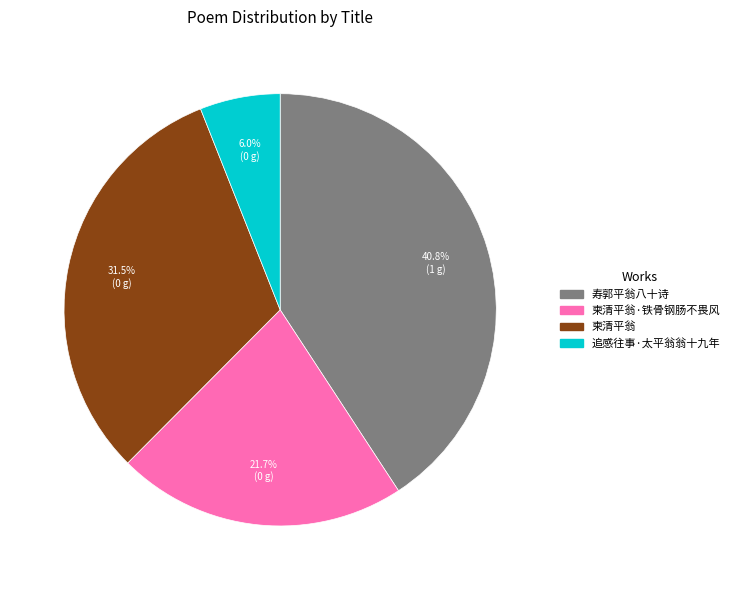

What is the ratio of the value at 柬清平翁 to the value at 寿郭平翁八十诗?

0.8